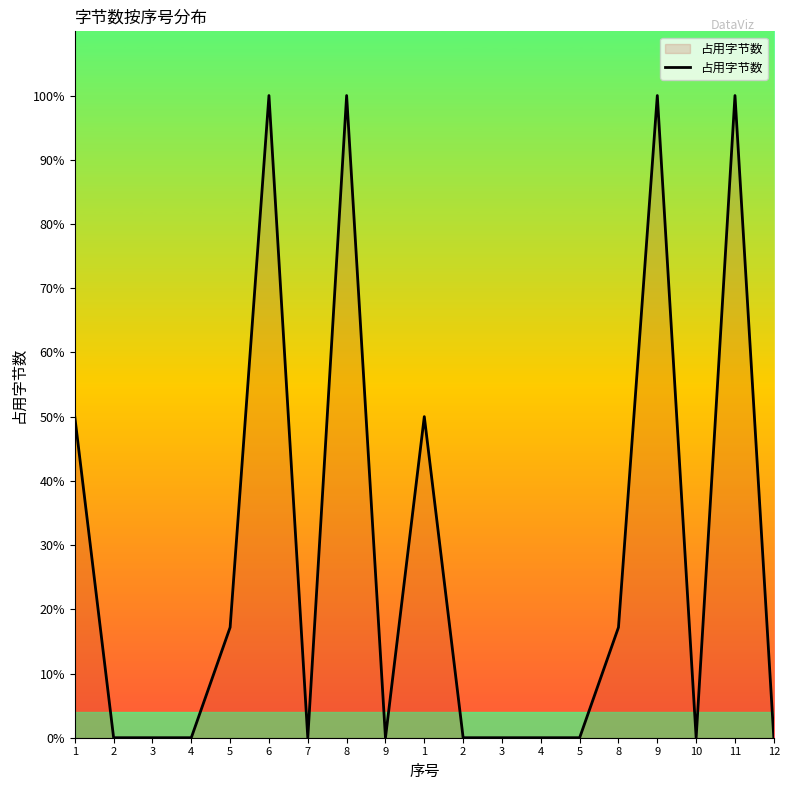

Is it true that the value at 4 is 65.0?

False